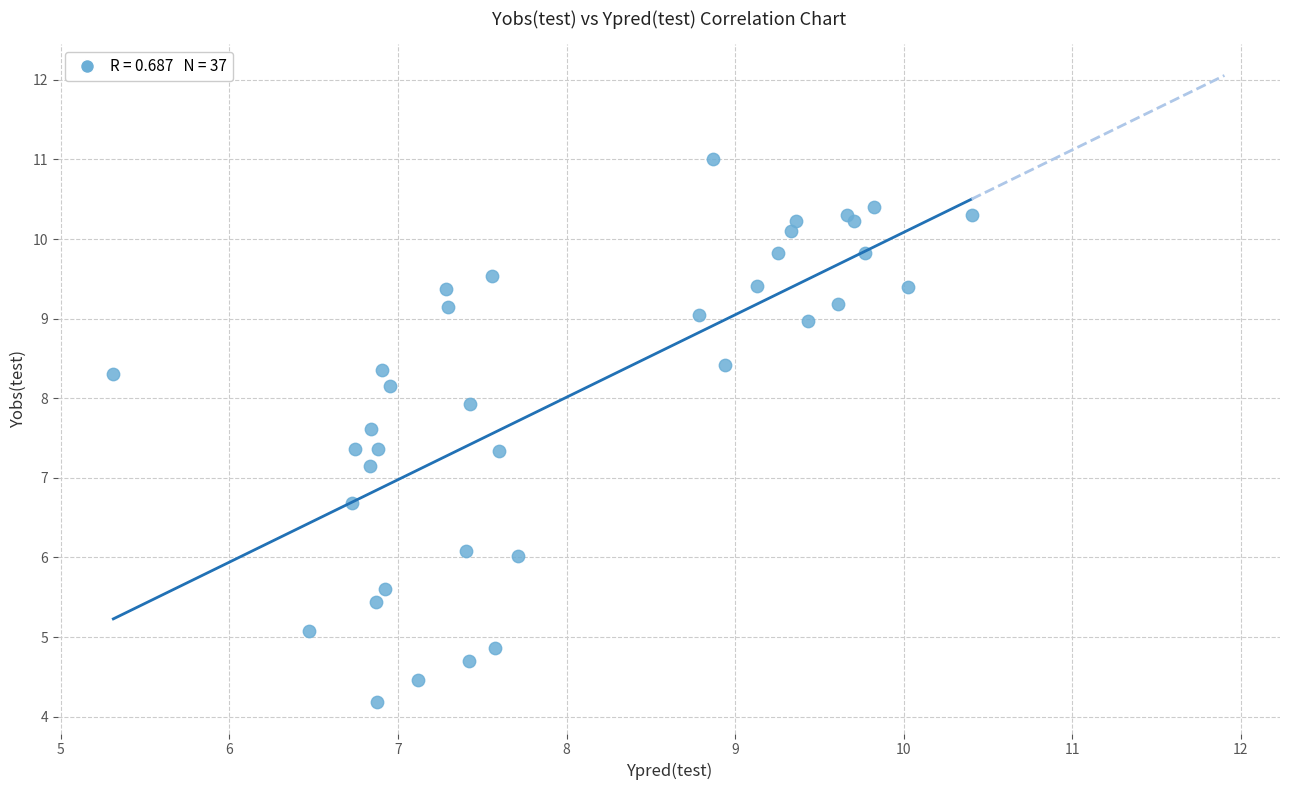

What Y value in the scatter plot is closest to 7?

7.2